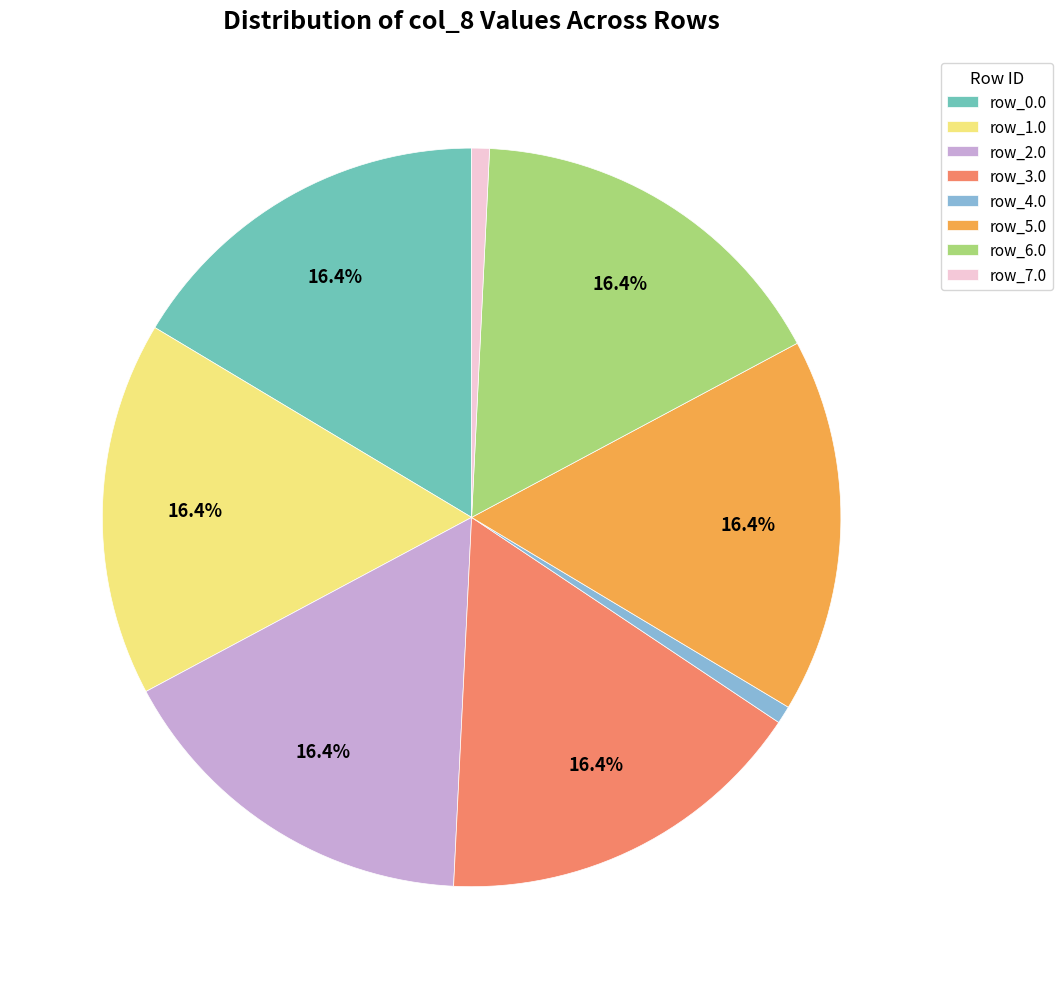

Is there any slice that represents more than half of the pie?

No